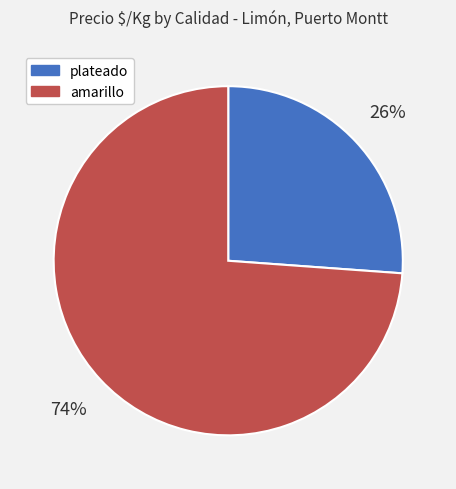

Does any single category account for the majority?

Yes